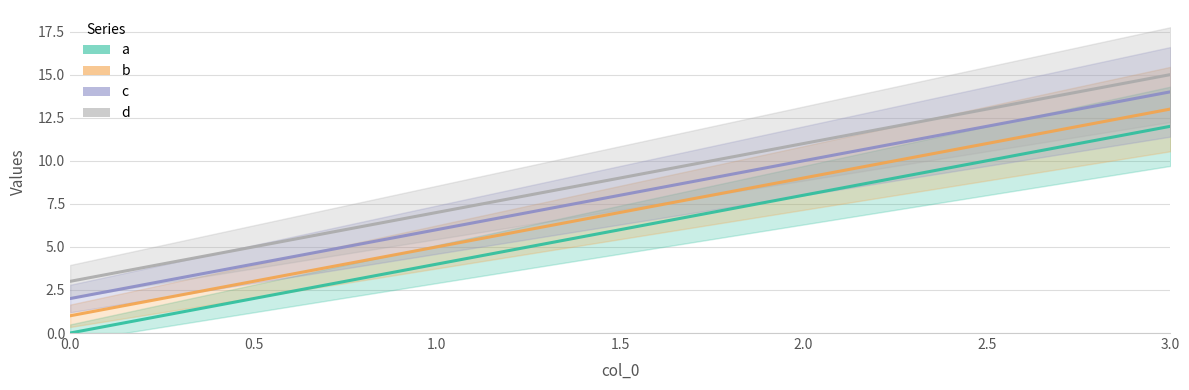

What is the sum of the a values at 3 and 0?

12